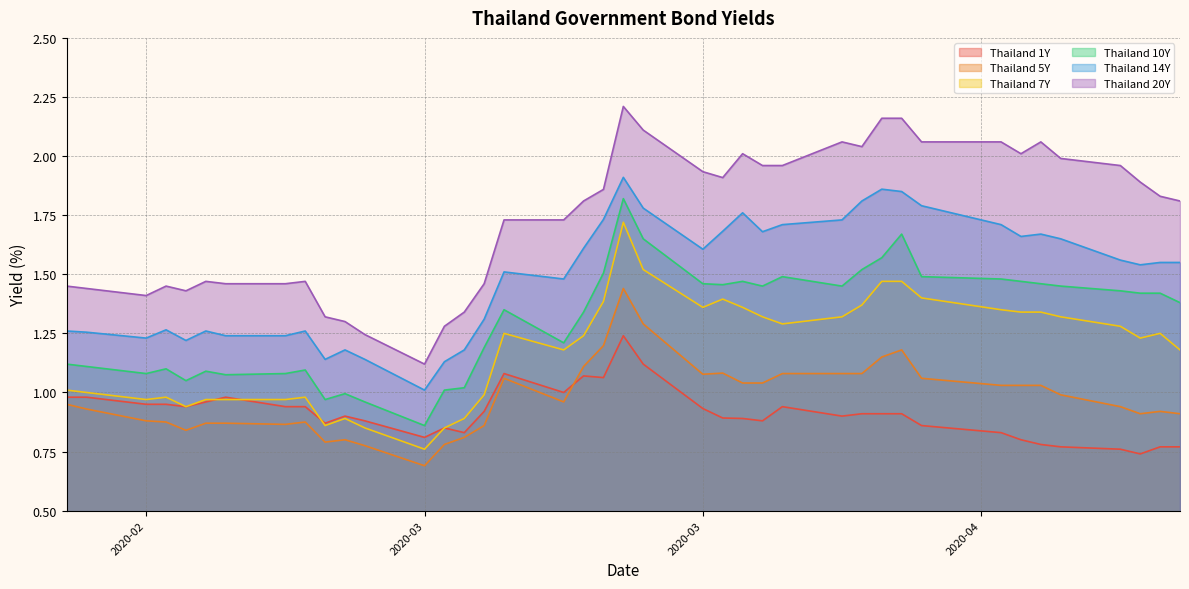

What is the maximum value shown in the chart?

2.2